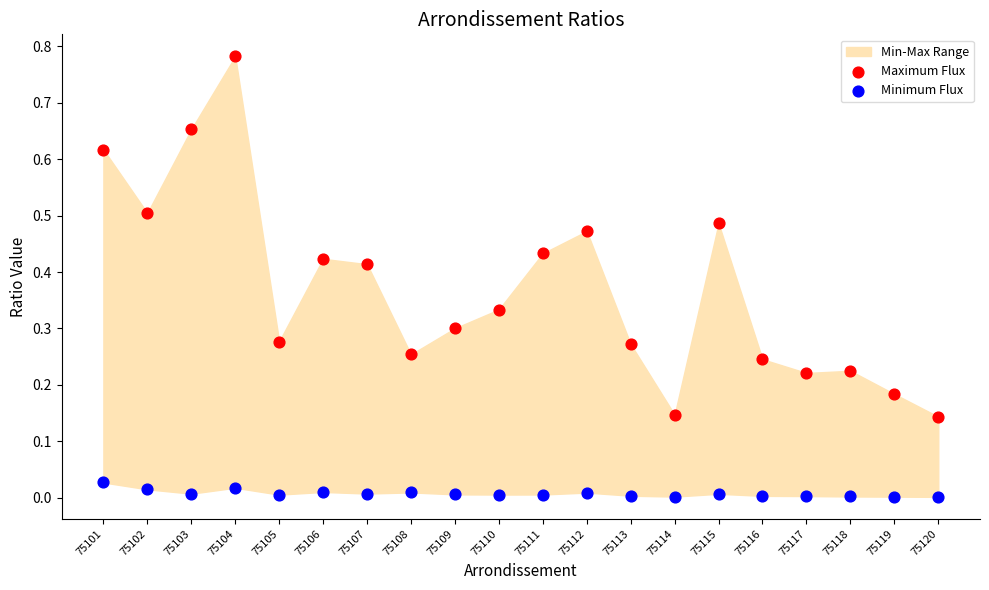

Which series contains the highest Y value?

Maximum Flux